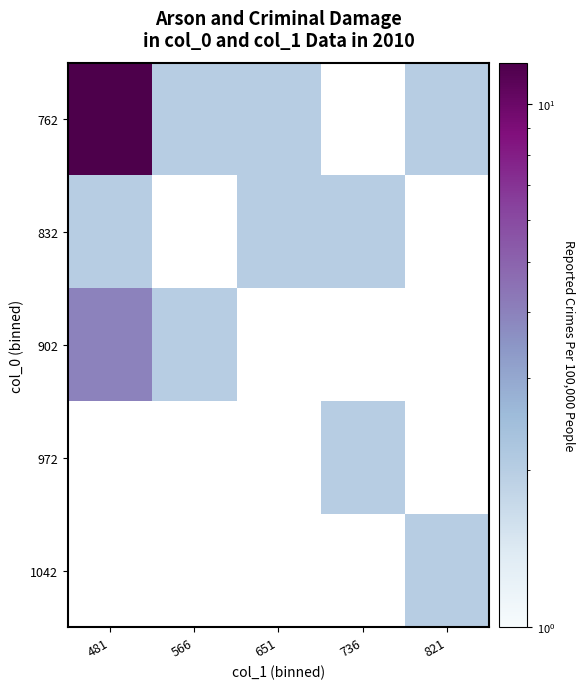

List the labels in order of 1042 value, smallest first.

481, 566, 651, 736, 821